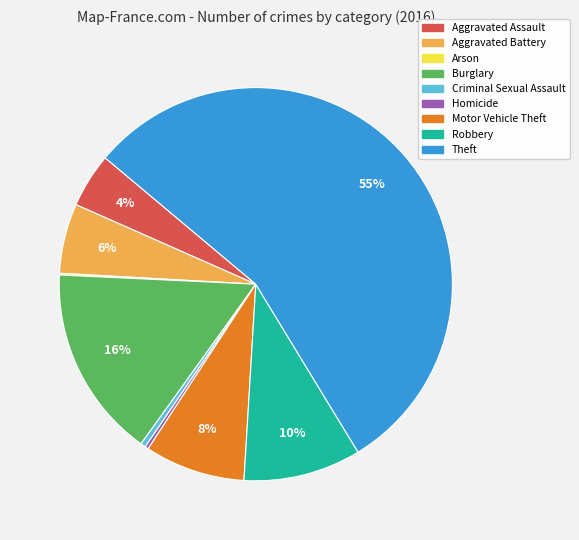

Between Criminal Sexual Assault and Aggravated Assault, which is larger?

Aggravated Assault